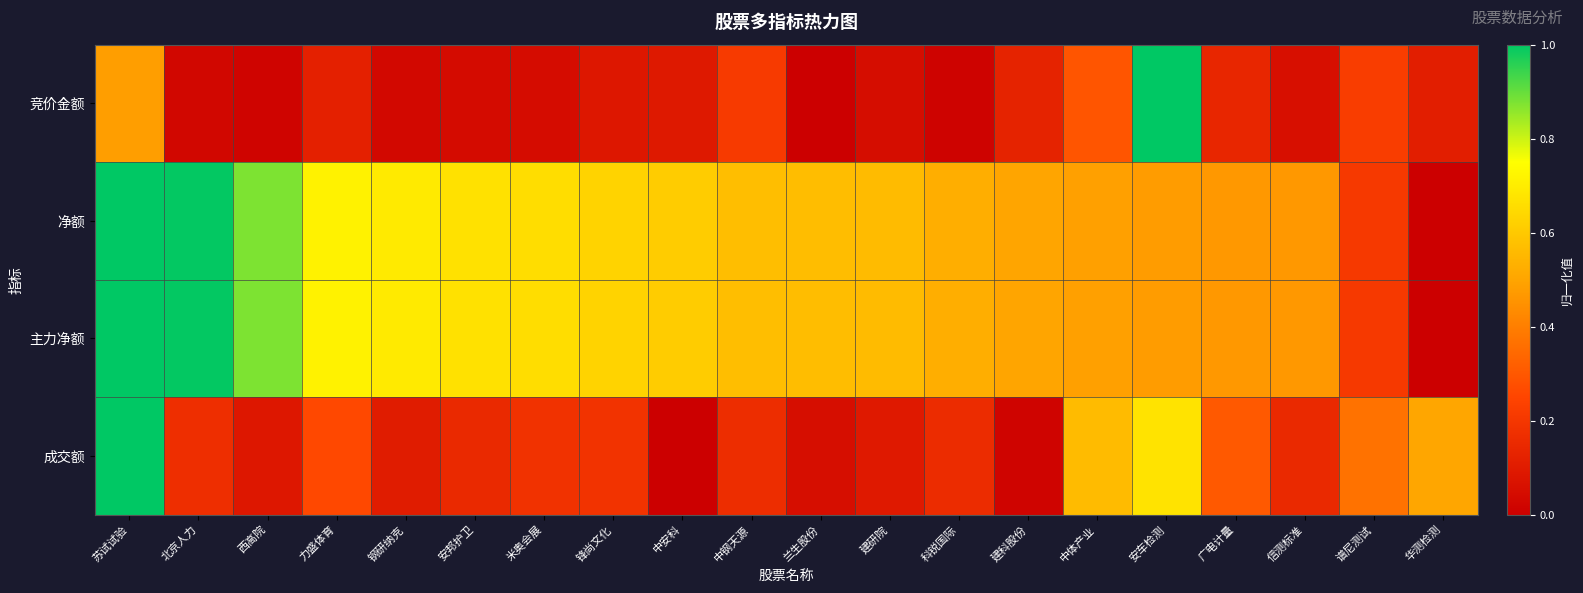

Between 锋尚文化 and 西高院, which is larger?

锋尚文化